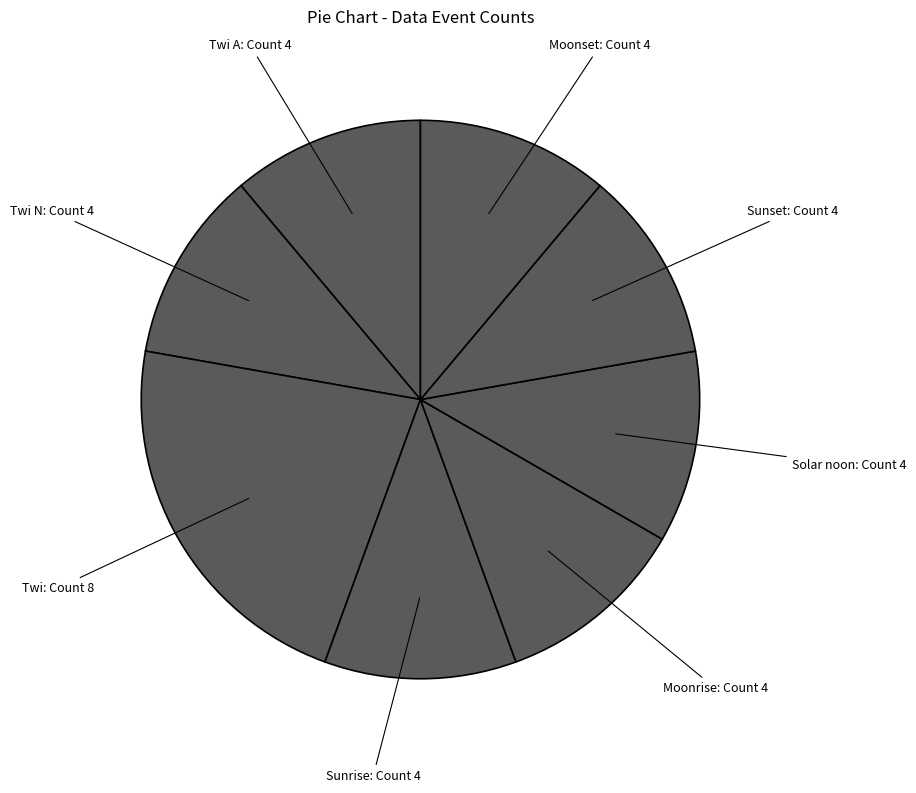

To the nearest percent, what is the average slice percentage?

12%